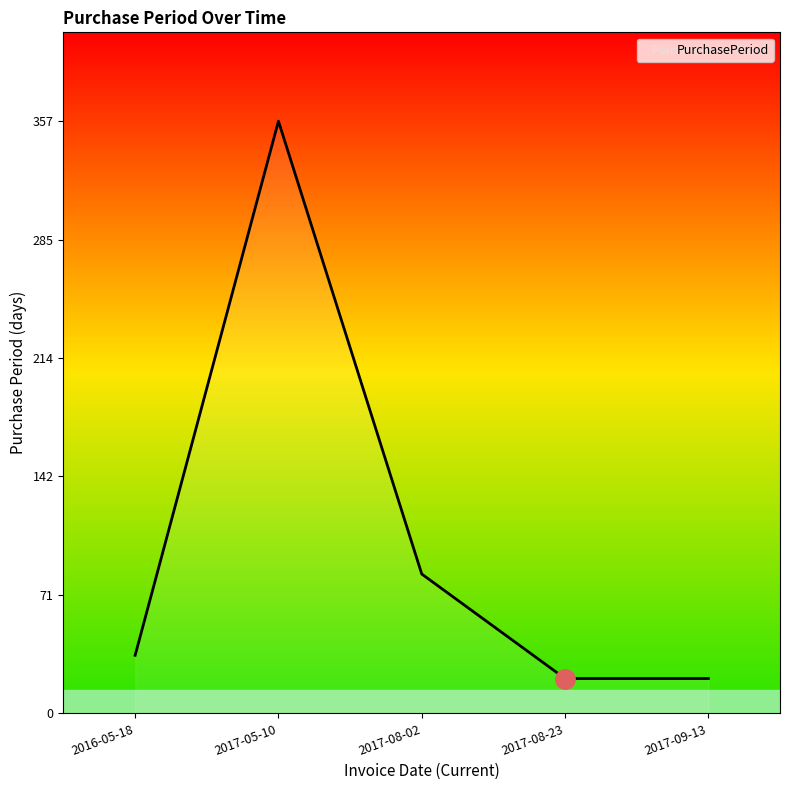

True or false: the data has more than 0 interior local peaks.

True